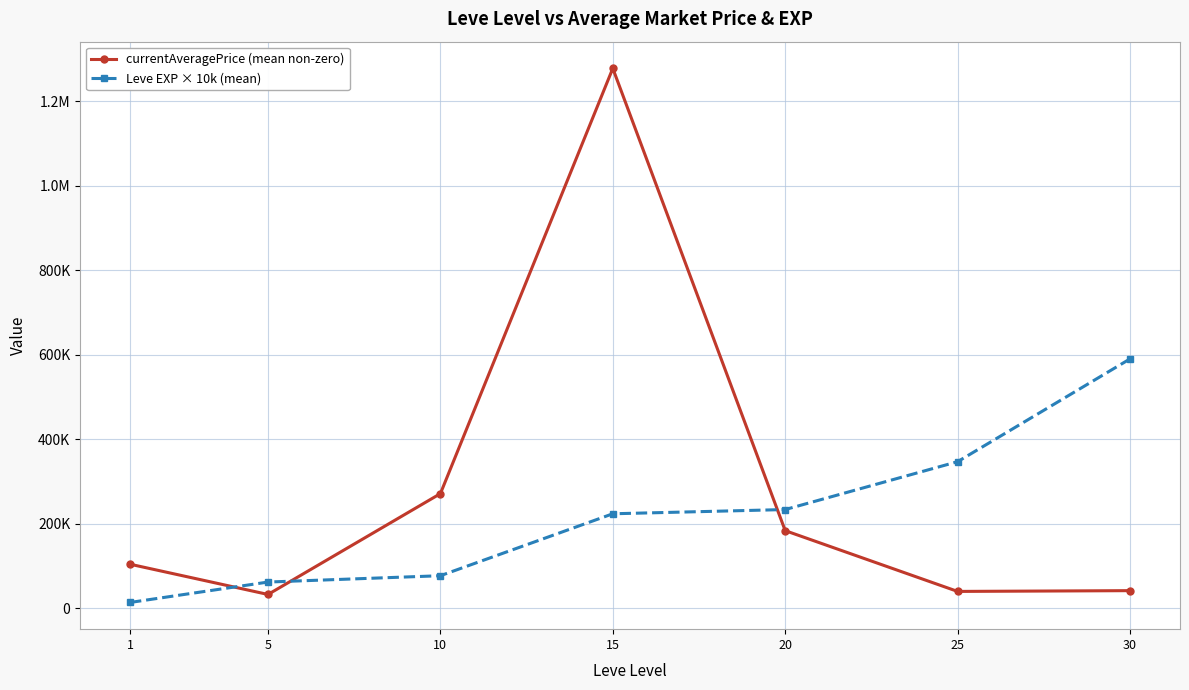

Reading left to right, what are all the values shown in this chart?

currentAveragePrice (mean non-zero): 1=103882.0	5=32287.0	10=271016.0	15=1277948.8	20=183368.2	25=39472.5	30=41300.0
Leve EXP × 10k (mean): 1=13333.3	5=61666.7	10=76666.7	15=223333.3	20=233333.3	25=346666.7	30=590000.0